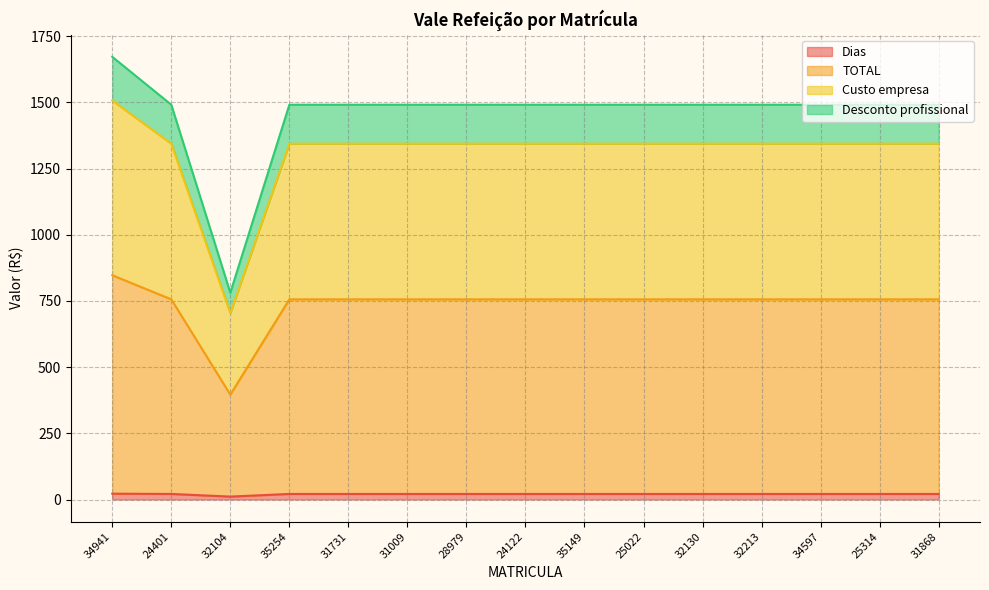

What is the spread (max minus min) of values at 34941?

1650